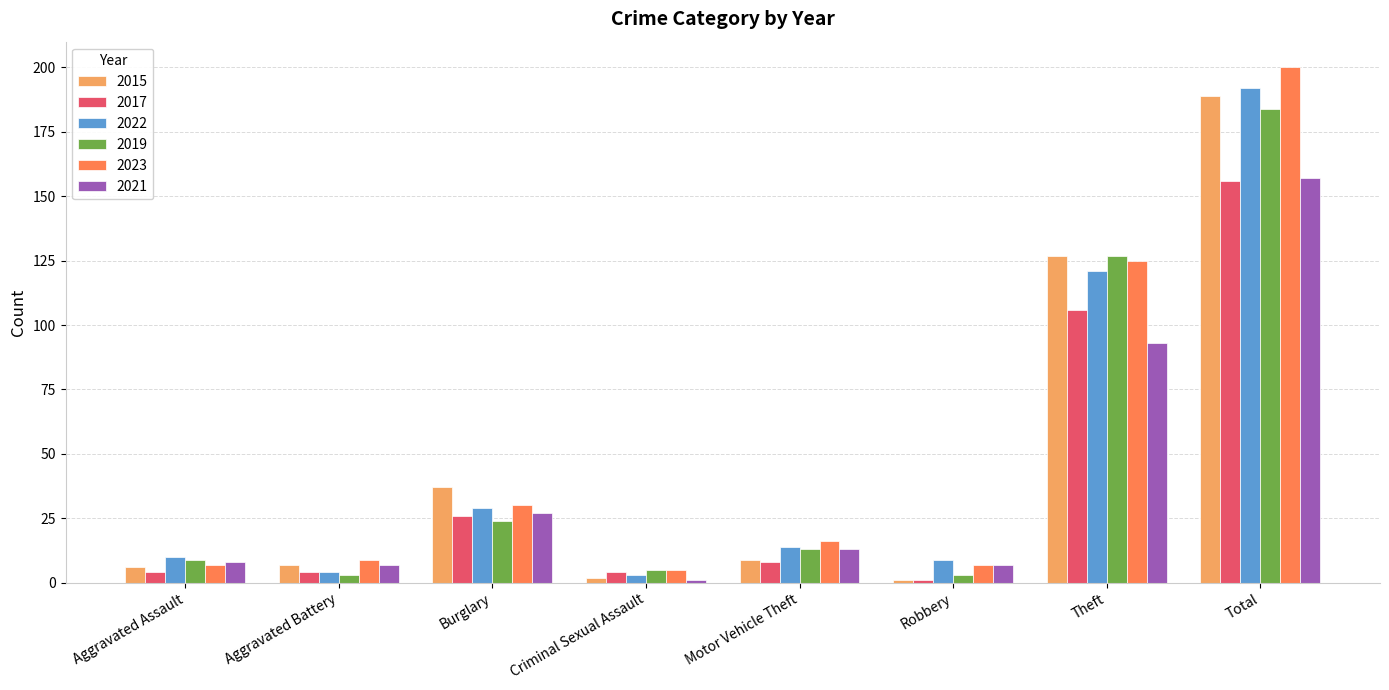

What is the label of the 3rd bar from the left?

Burglary